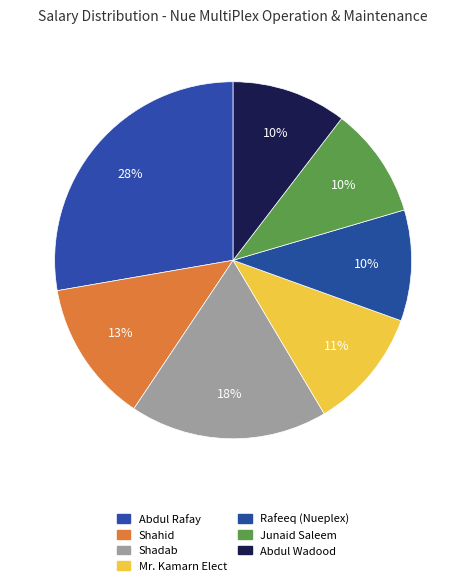

What percentage is NOT represented by Junaid Saleem?

89.9%